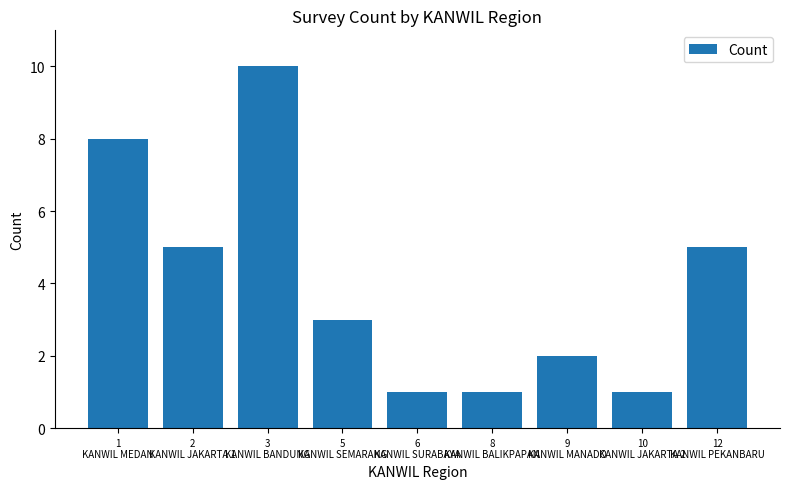

Is it true that the value at 12
KANWIL PEKANBARU is 7?

False